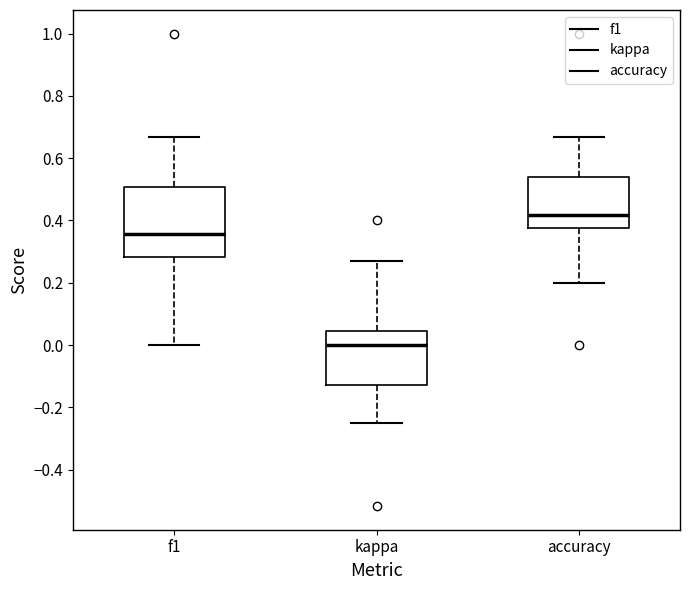

Which box has the lowest median line?

kappa